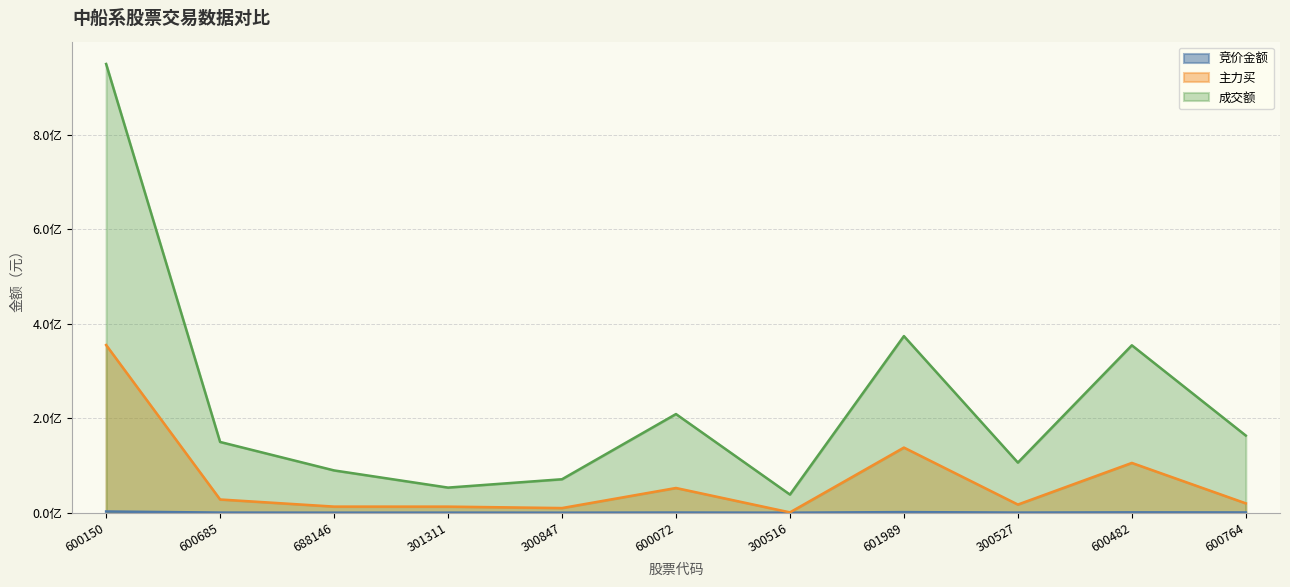

The value of 主力买 at 600685 is 18710285. True or false?

False